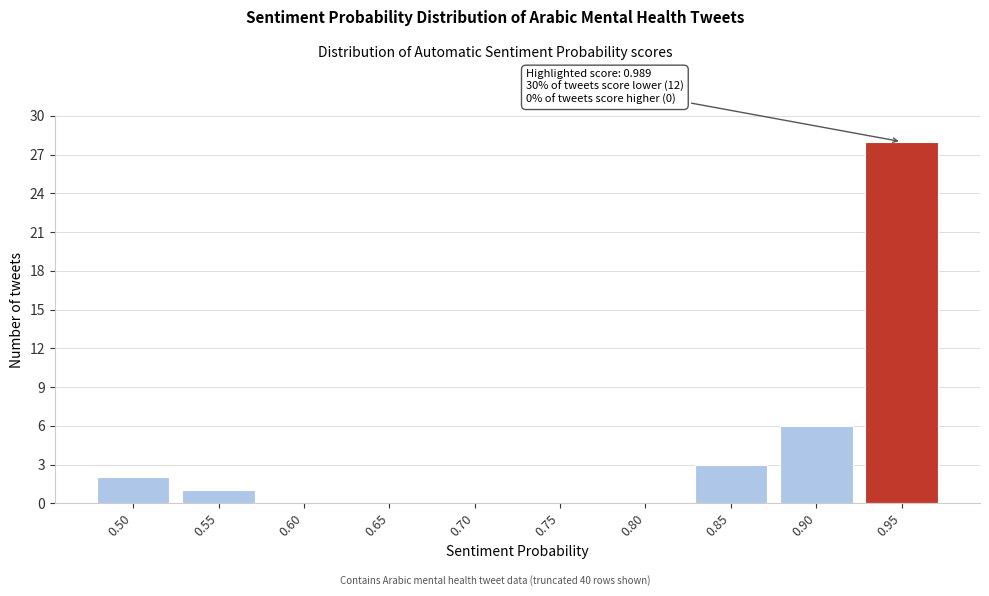

Reading left to right, transcribe all the data shown in this chart.

0.50=2	0.55=1	0.60=0	0.65=0	0.70=0	0.75=0	0.80=0	0.85=3	0.90=6	0.95=28